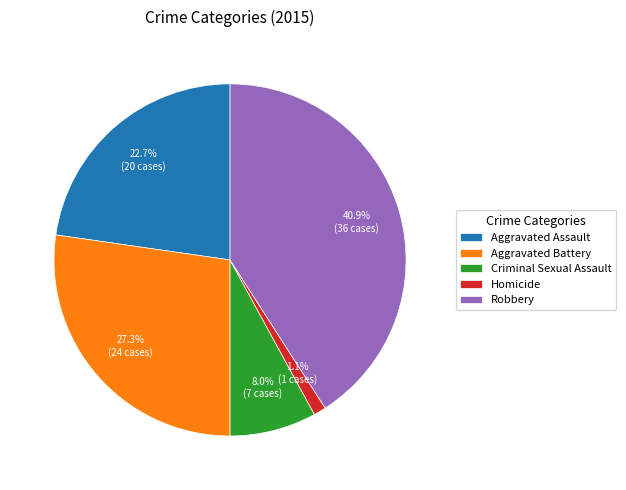

Rank the categories by value from lowest to highest.

Homicide, Criminal Sexual Assault, Aggravated Assault, Aggravated Battery, Robbery